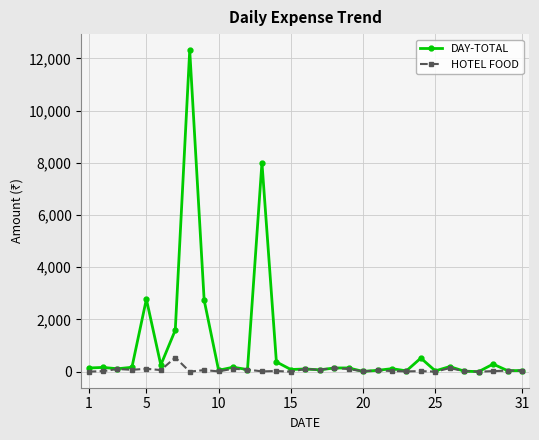

How many values in the DAY-TOTAL series are below 140?

15